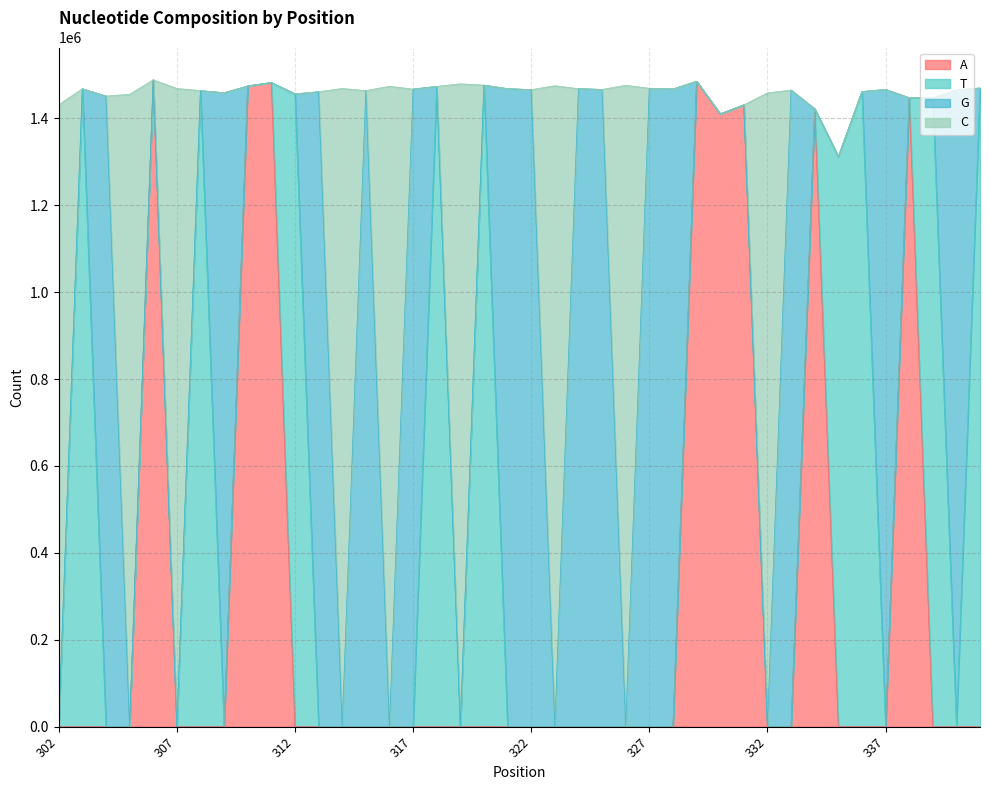

What is the maximum value for A?

1488460